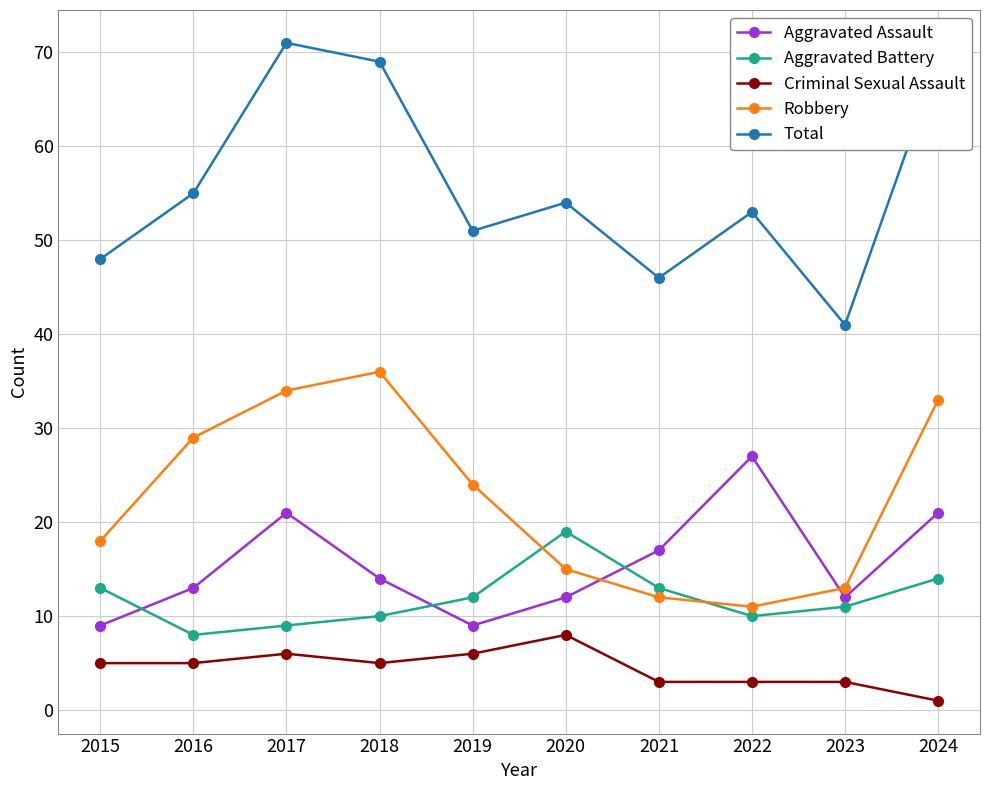

Is the value of Robbery at 2015 greater than the value of Criminal Sexual Assault at 2015?

Yes